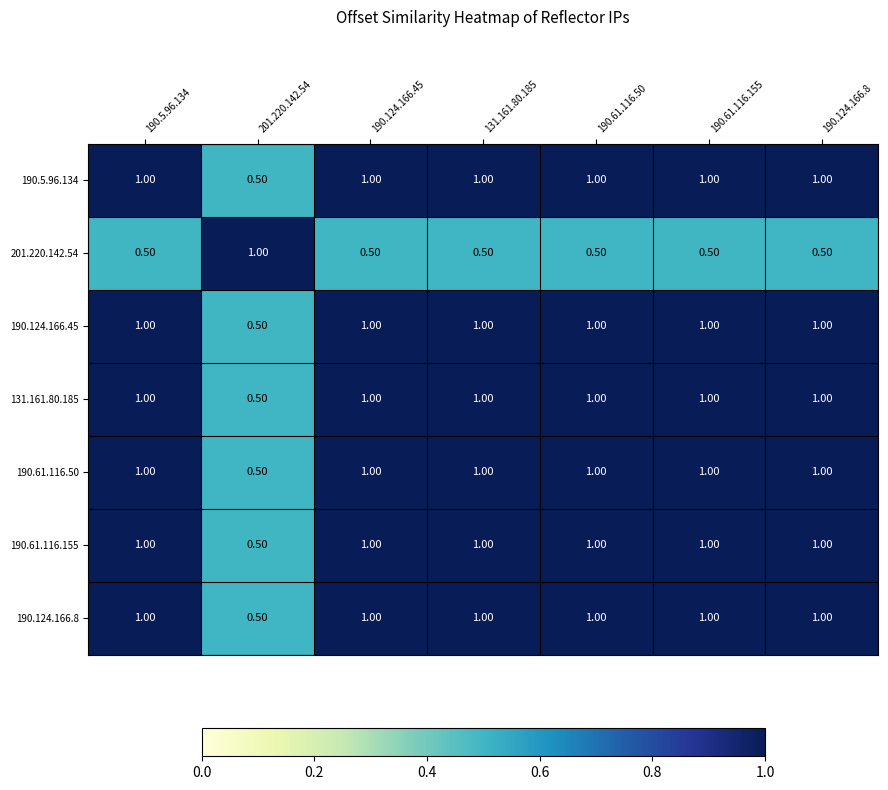

What is the difference between the 190.124.166.8 values at 190.5.96.134 and 201.220.142.54?

0.5